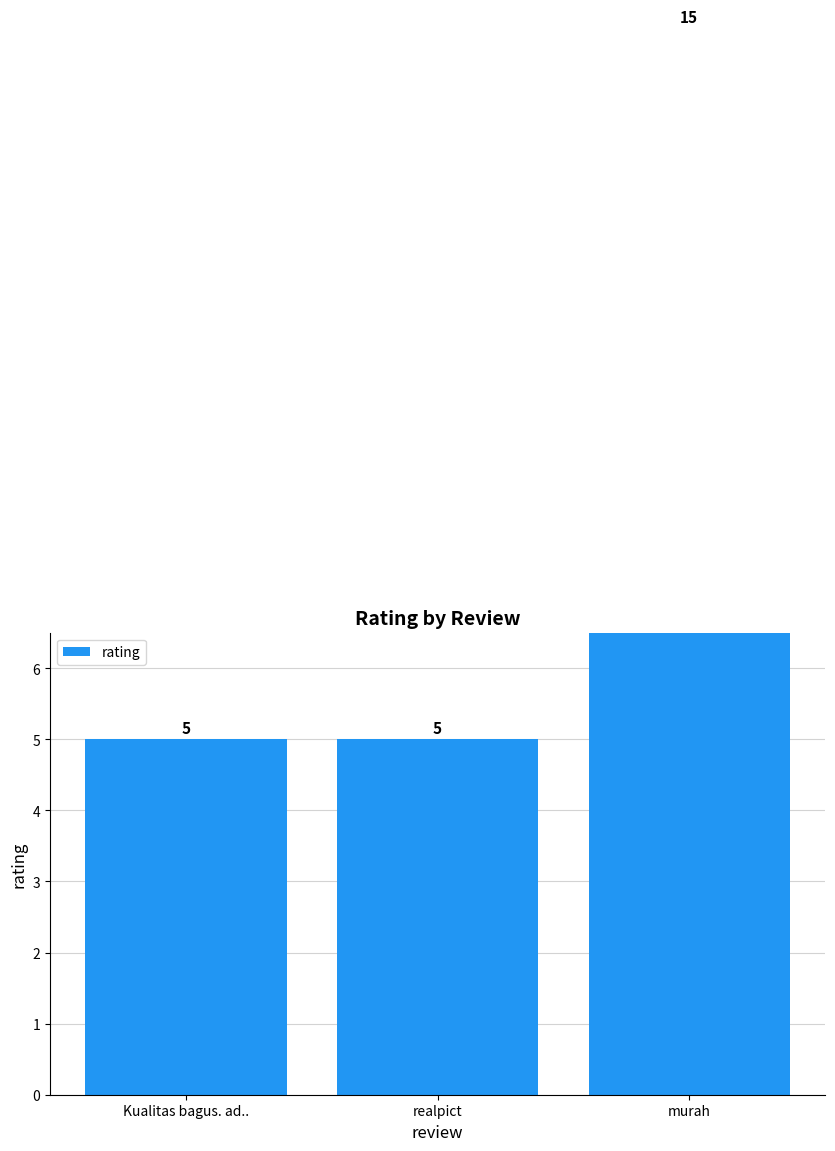

Reading left to right, transcribe all the data shown in this chart.

5	5	15